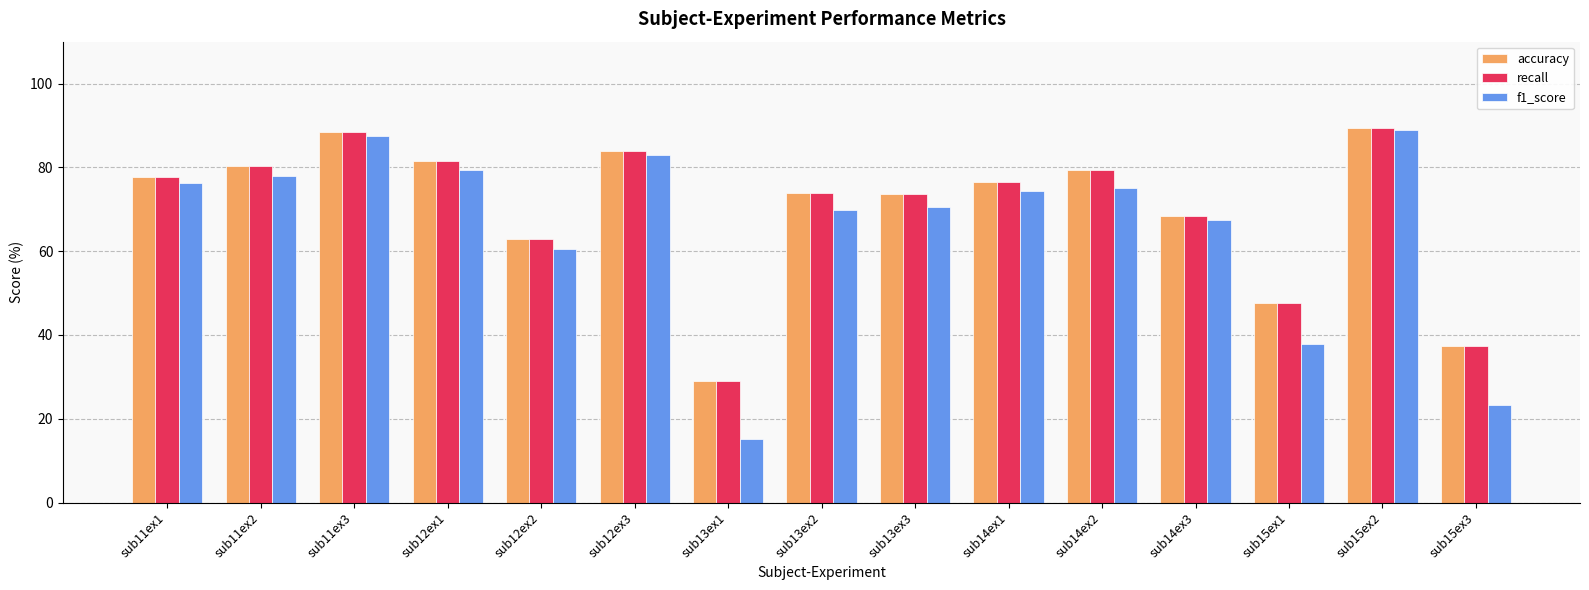

How many bars are there in total?

45